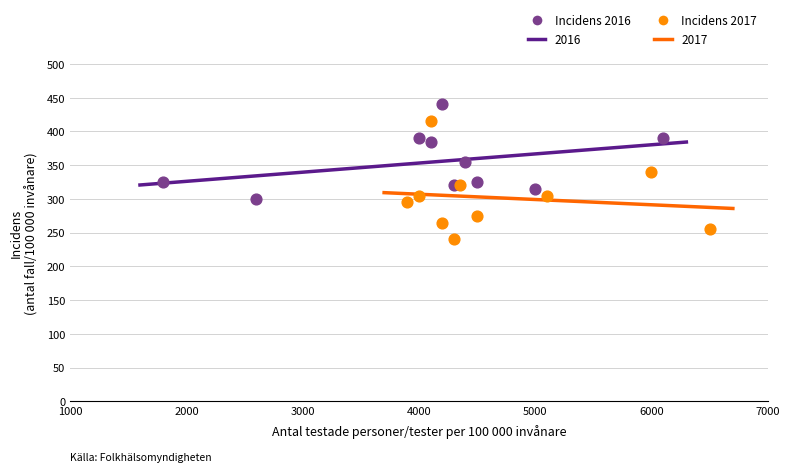

Which series reaches the maximum Y coordinate?

Incidens 2016